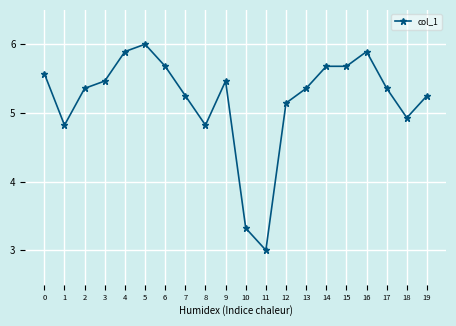

How many lines are shown in the chart?

1